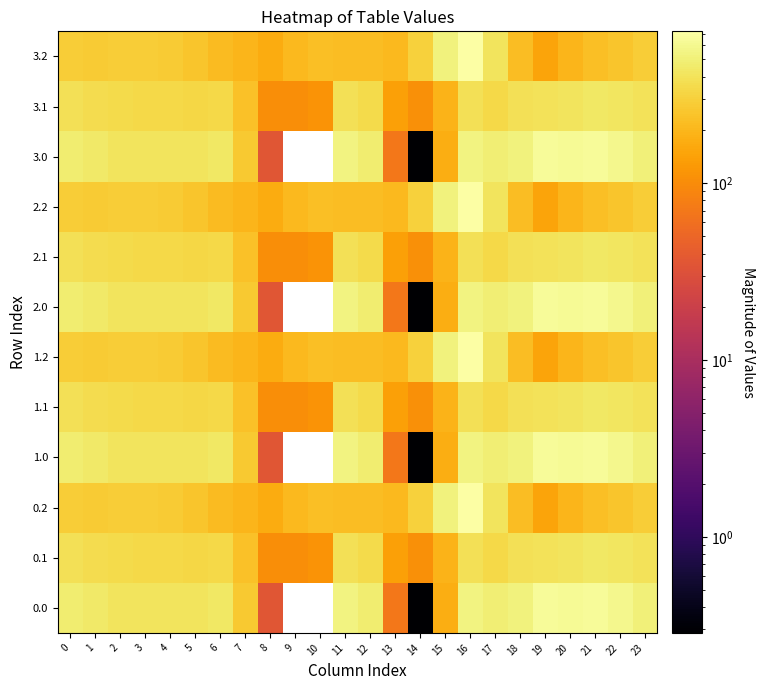

How many categories are shown in the chart?

24